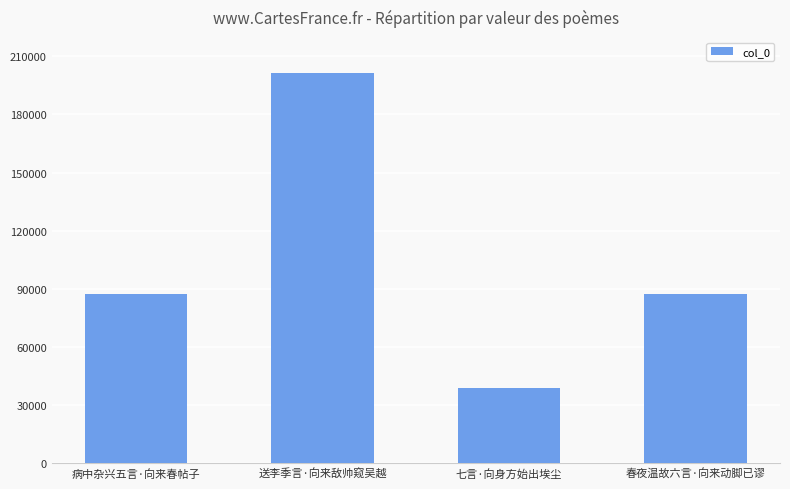

What is the difference between the maximum and minimum values?

162399